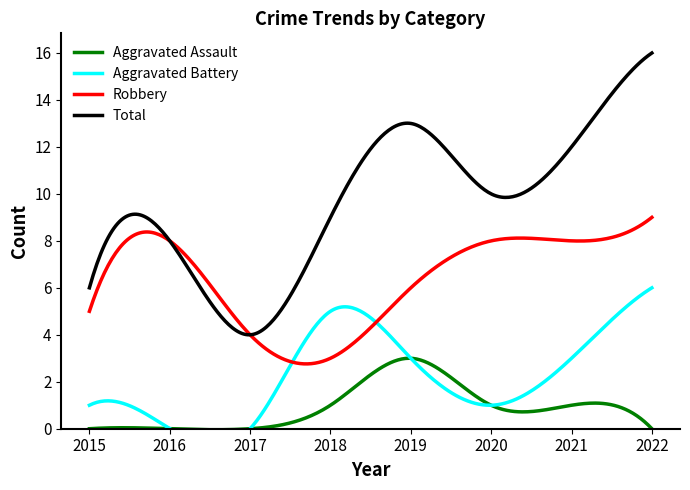

Which has a higher value, 2018 or 2022?

2018